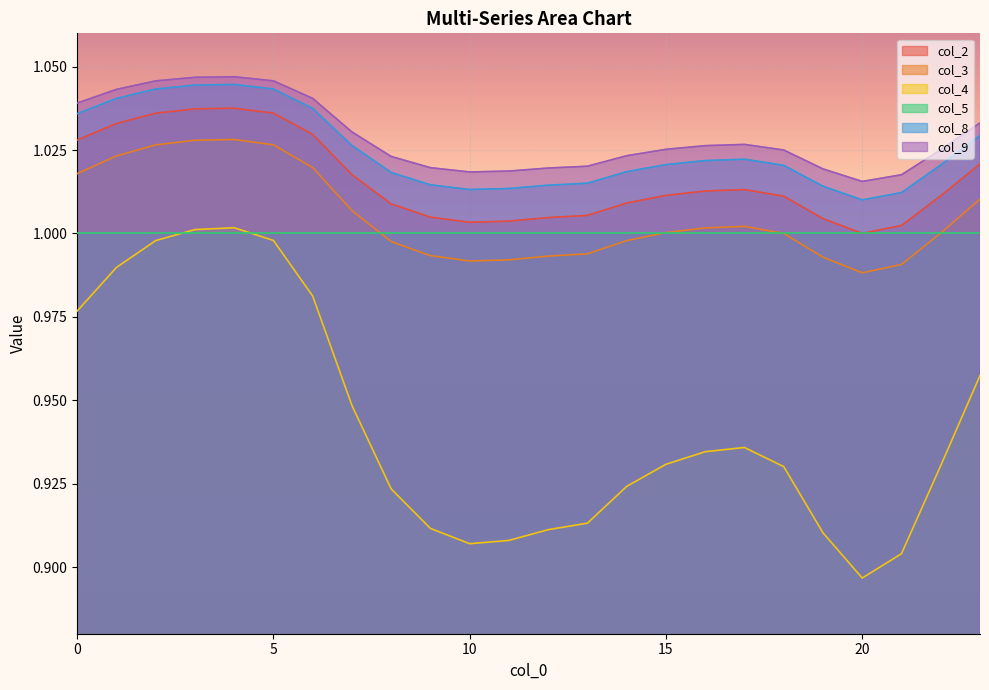

The value of col_8 at 20 is 1.5. True or false?

False